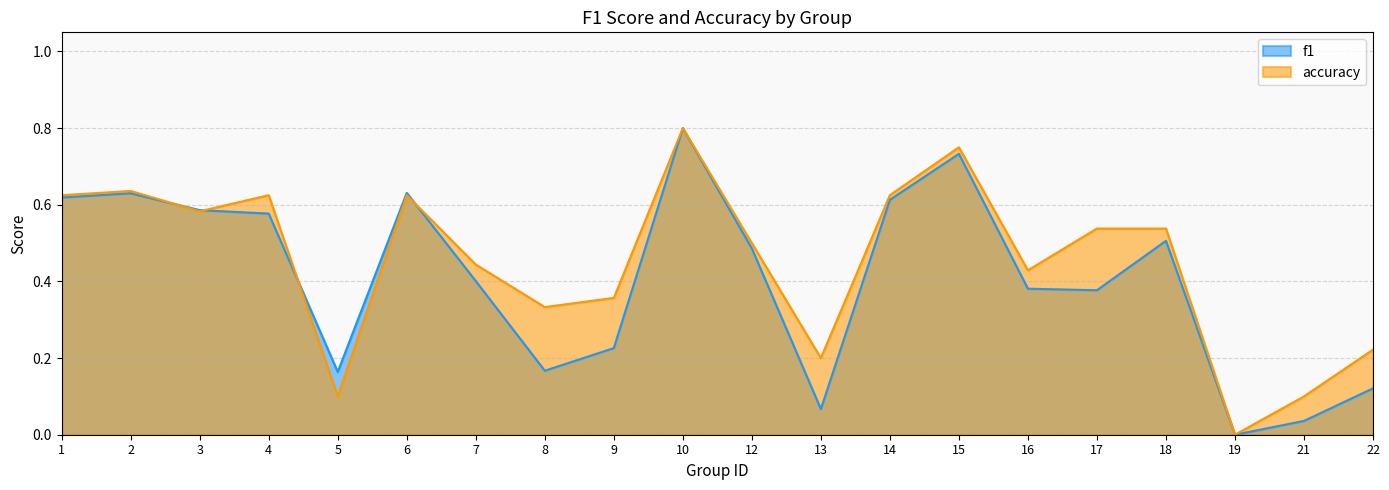

What is the total value across all series at 1?

1.2